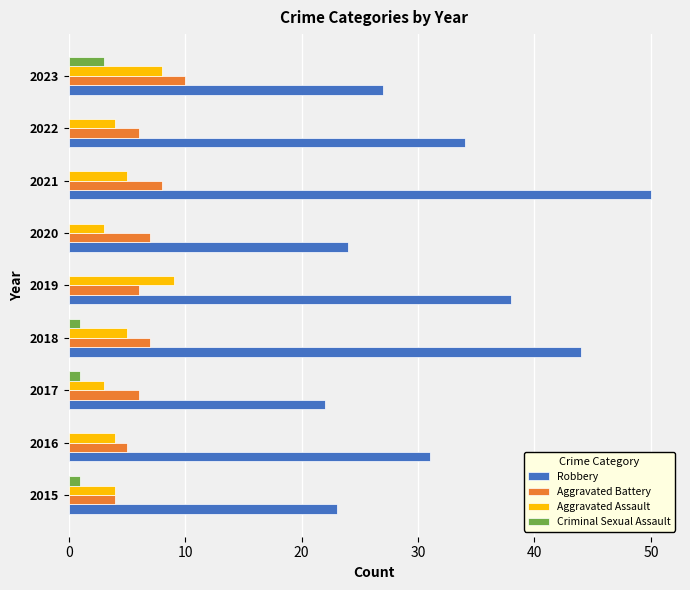

How many distinct data groups are displayed?

4